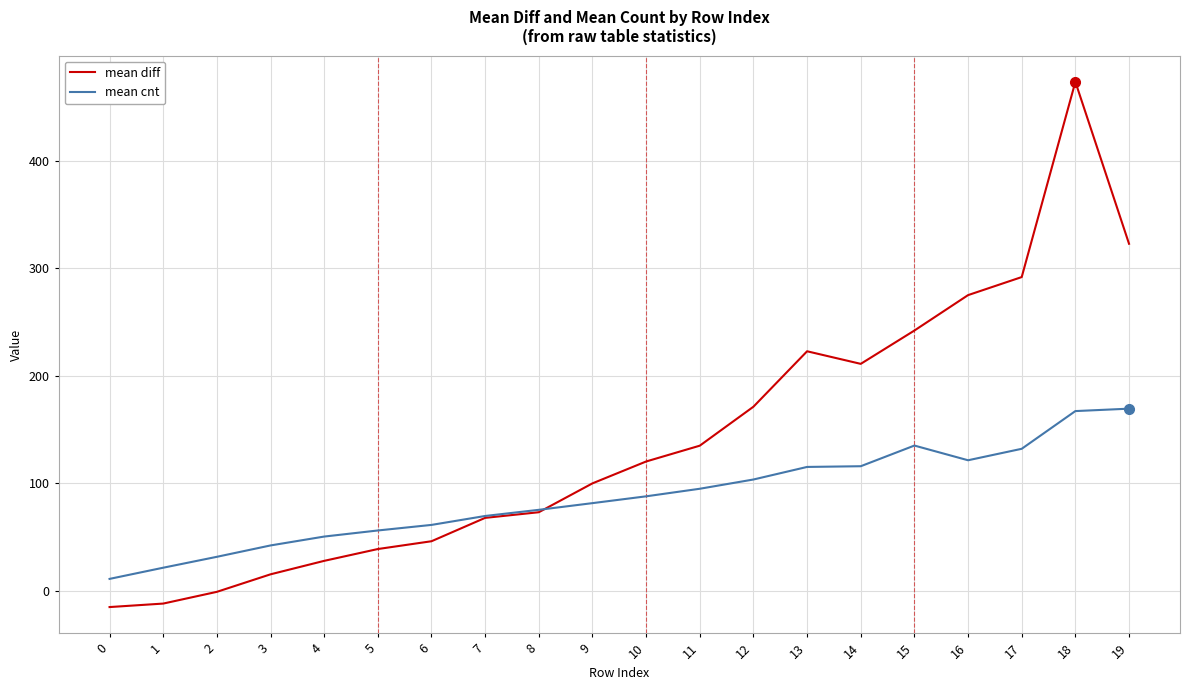

List the series in order of their overall mean, highest first.

mean diff, mean cnt